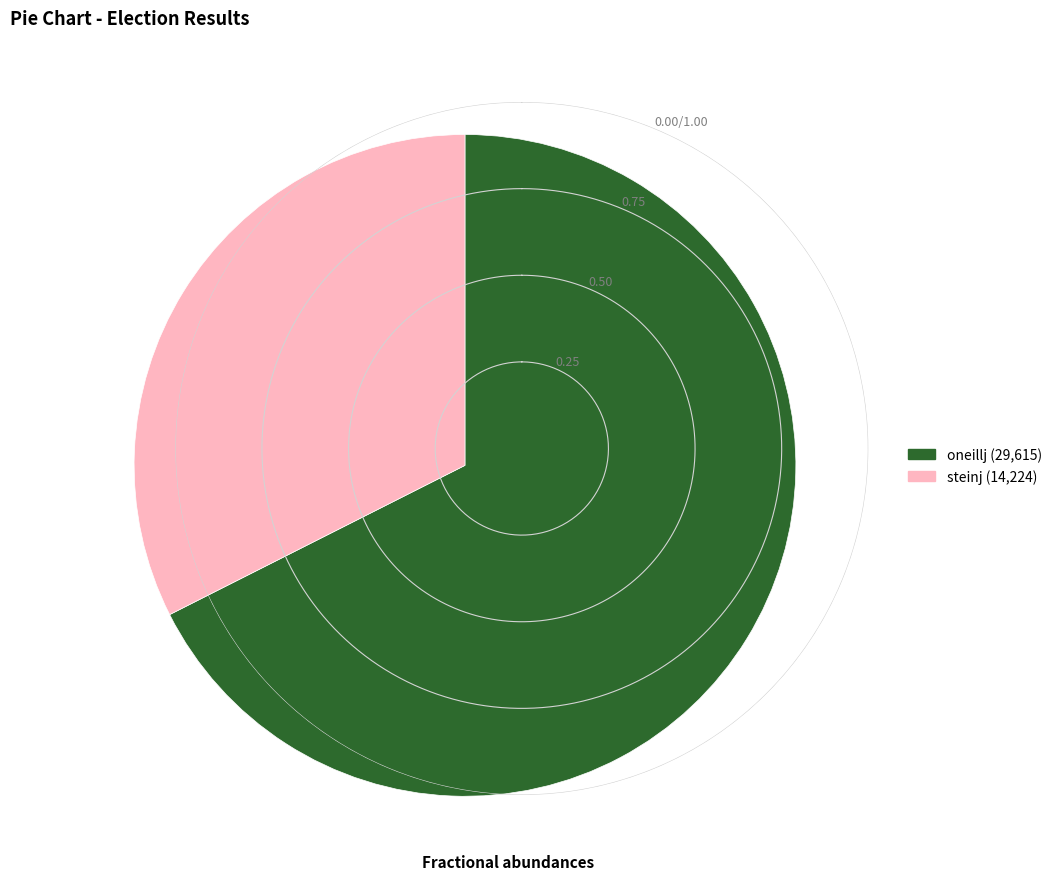

Between steinj and oneillj, which is larger?

oneillj